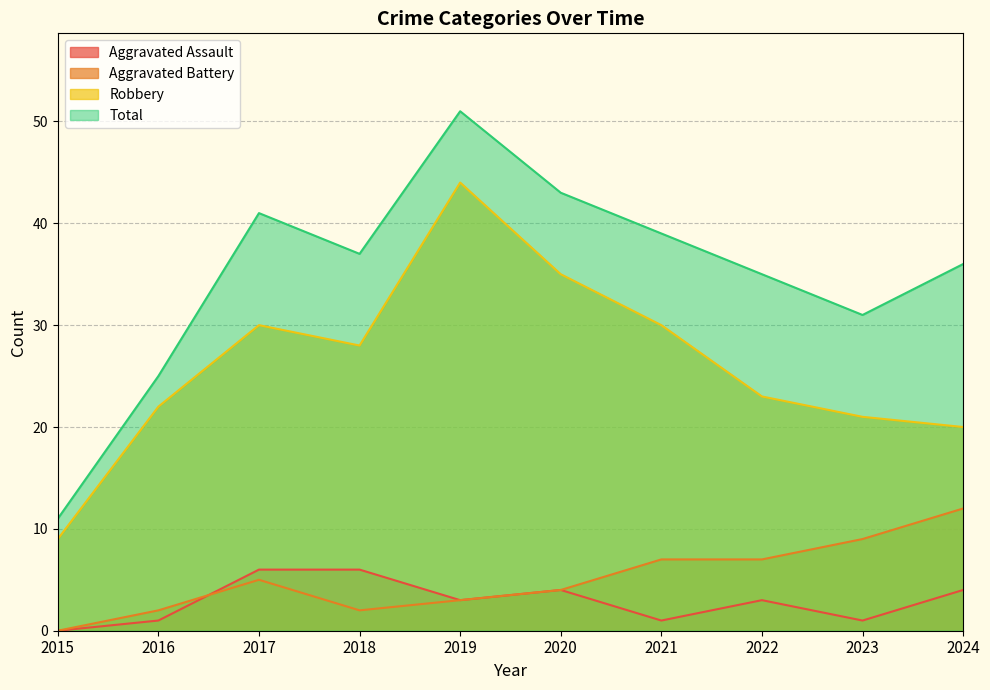

What is the value of the Aggravated Assault point at the 2nd from the left?

1